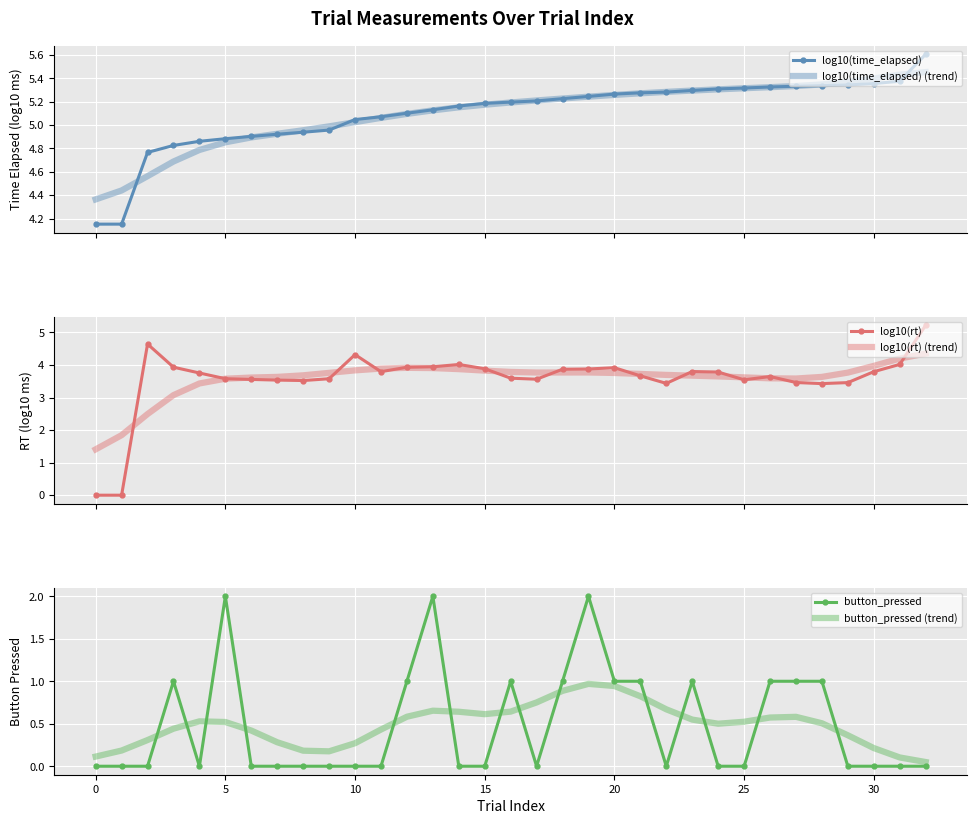

What are all the series names shown in the legend?

log10(time_elapsed), log10(time_elapsed) (trend), log10(rt), log10(rt) (trend), button_pressed, button_pressed (trend)